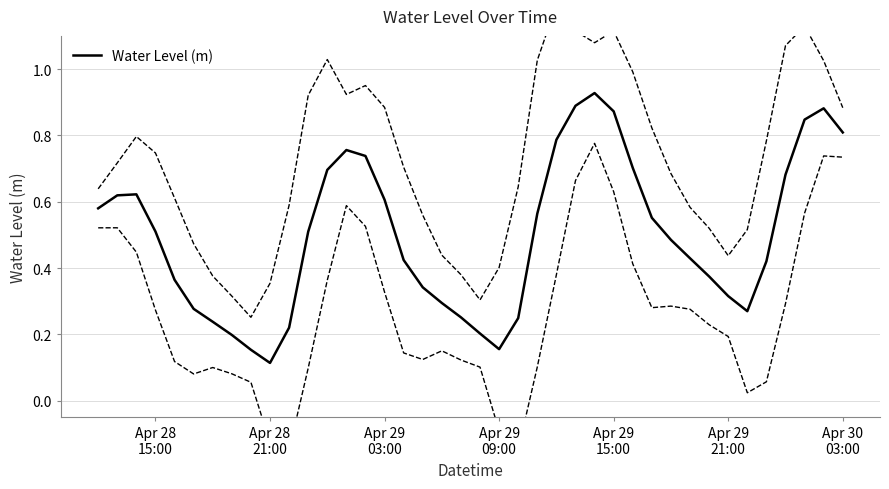

What is the minimum value shown in the chart?

0.1